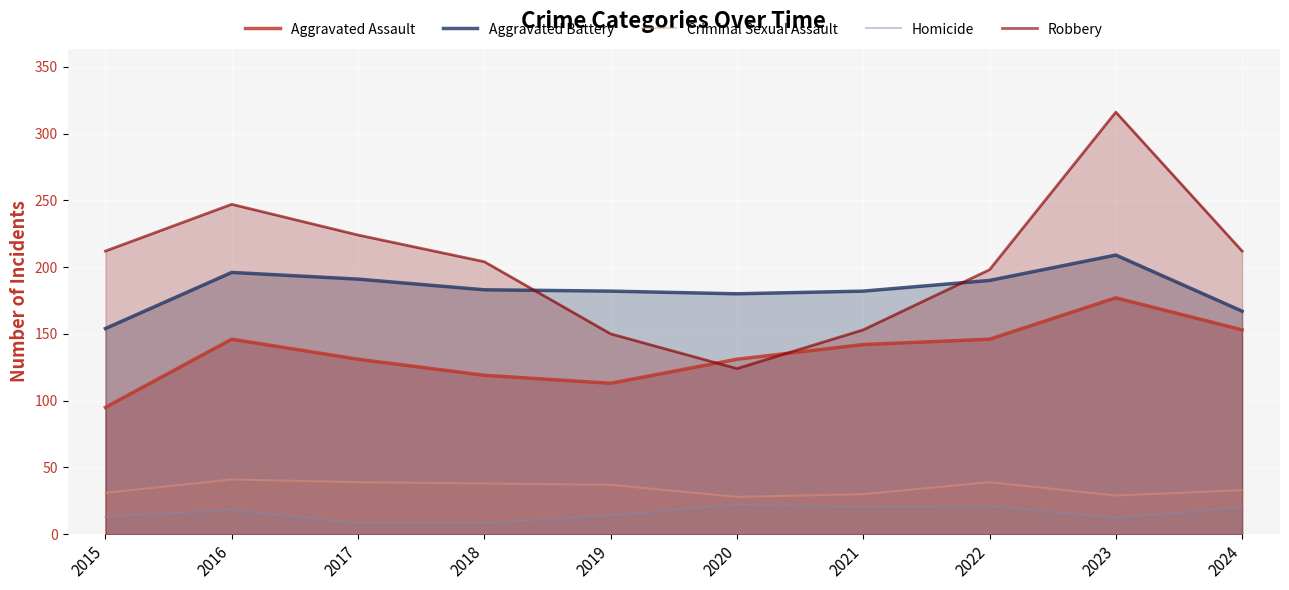

Rank the series at 2024 from lowest to highest value.

Homicide, Criminal Sexual Assault, Aggravated Assault, Aggravated Battery, Robbery